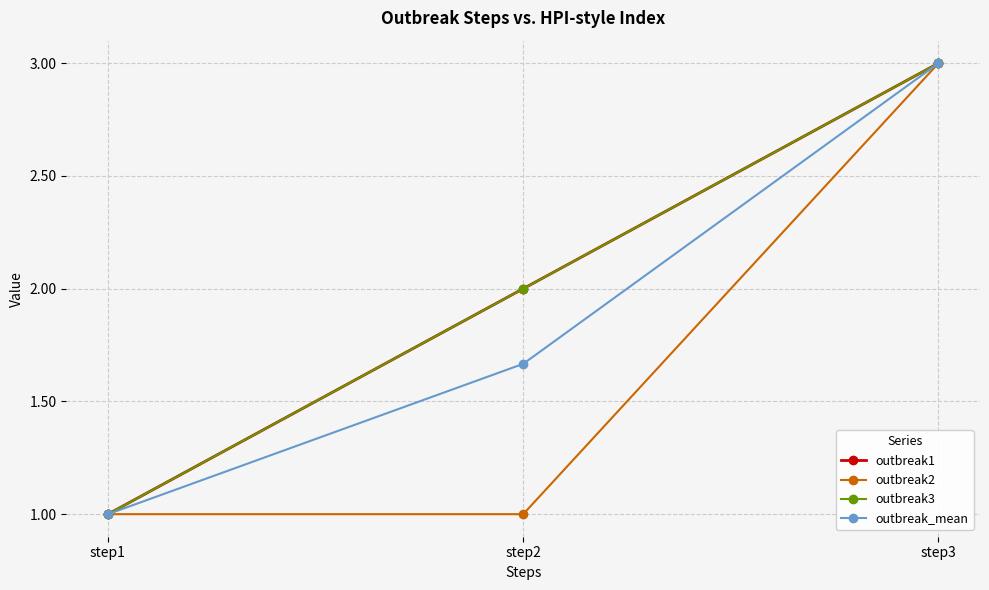

At which label is outbreak1 closest to 2?

step2